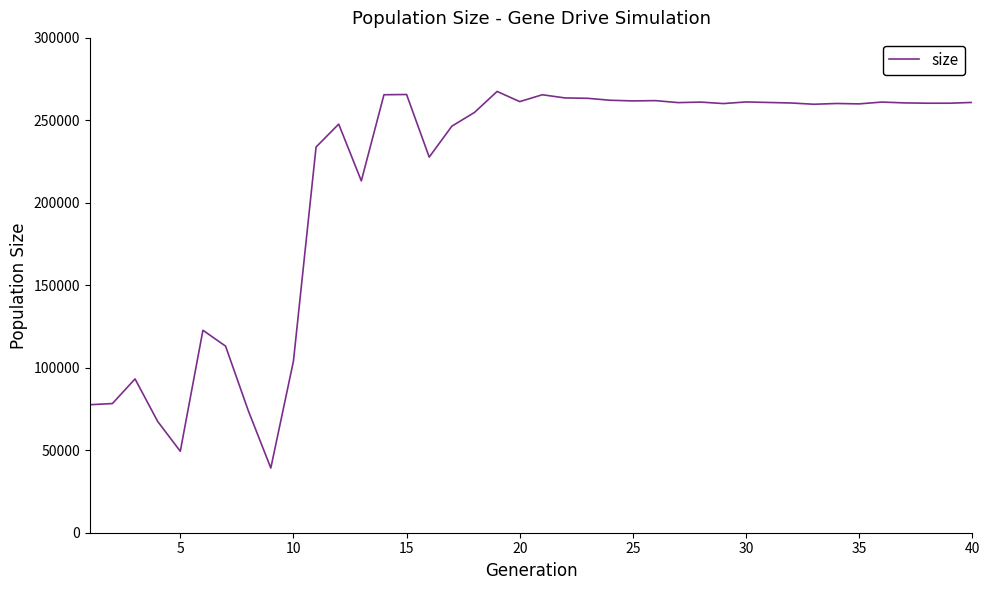

What is the difference between the maximum and minimum values?

228306